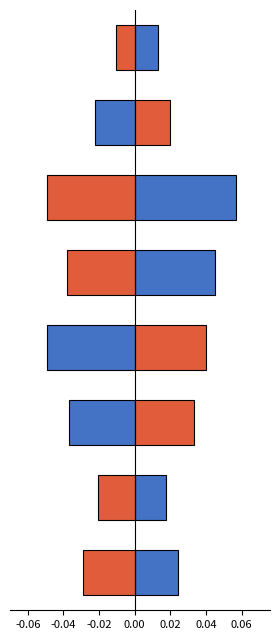

The value of mean_y at -0.04 is -16.2. True or false?

False